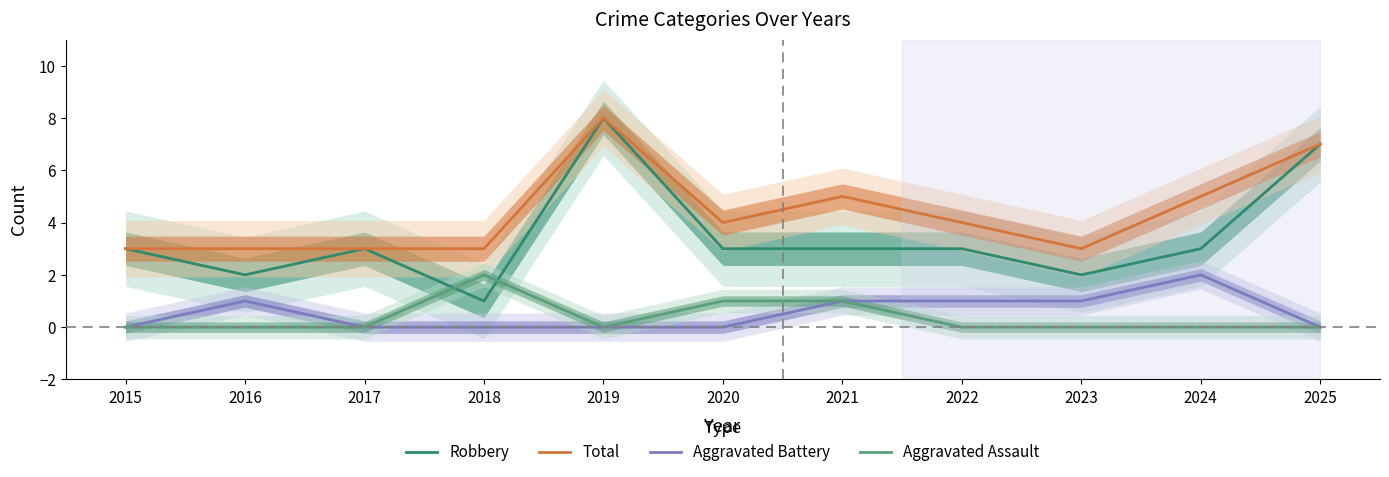

How many data points in Total are above 4?

4